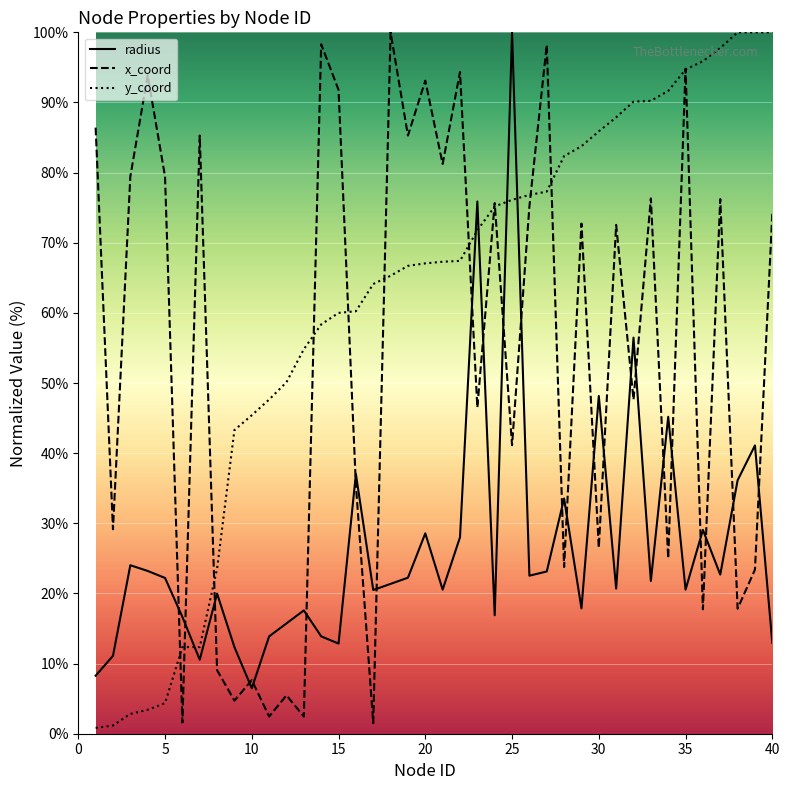

The x_coord series shows 1.6 at 6. True or false?

True